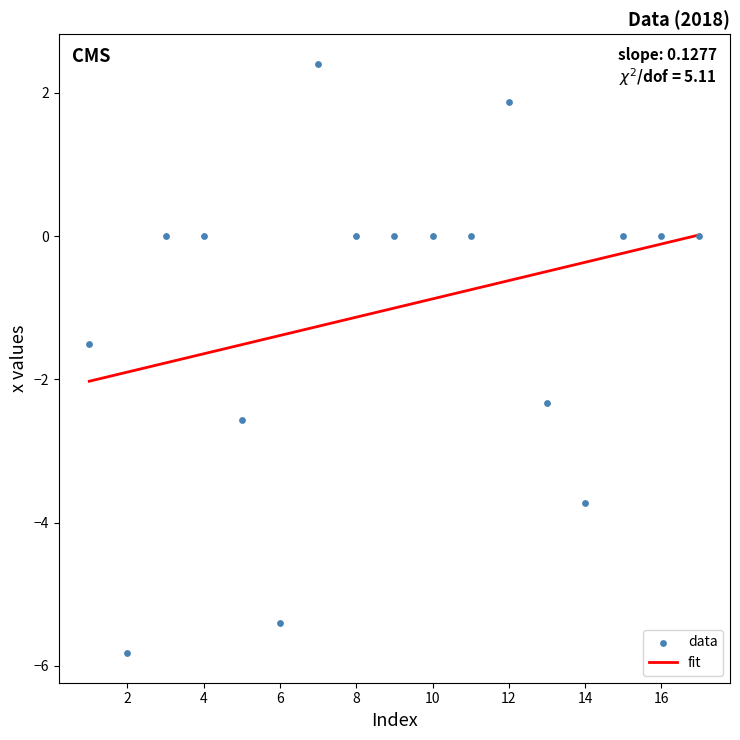

What Y value in the scatter plot is closest to -1?

-1.5